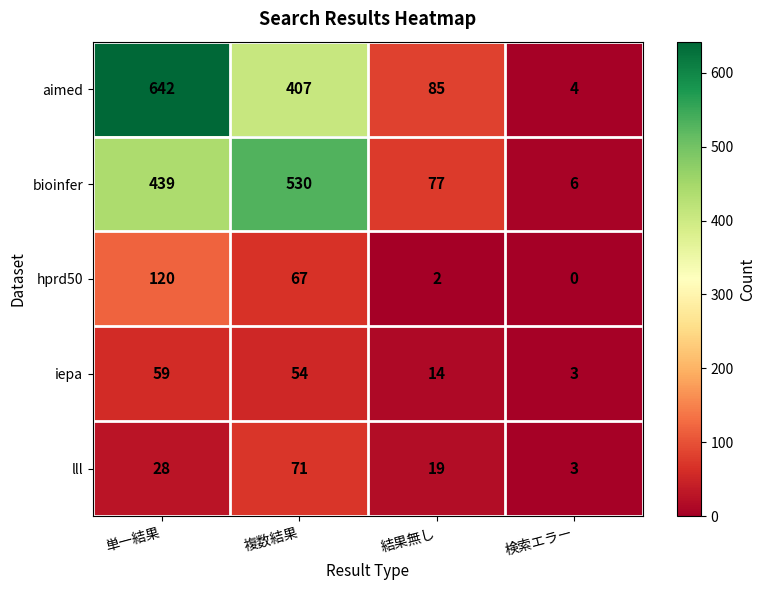

Count the number of categories in the chart.

4